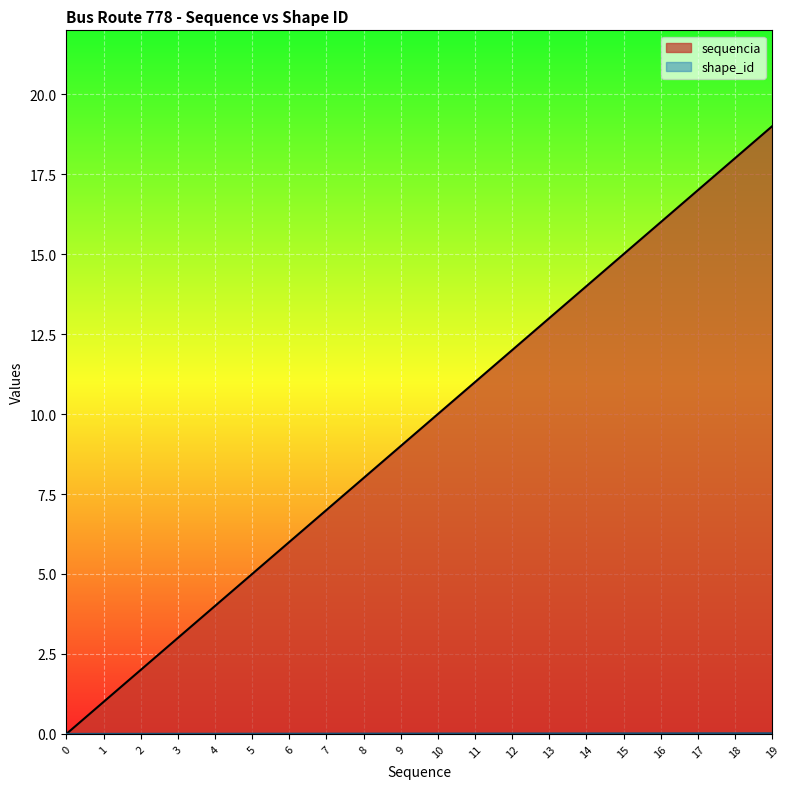

Count the number of values greater than 10.

9